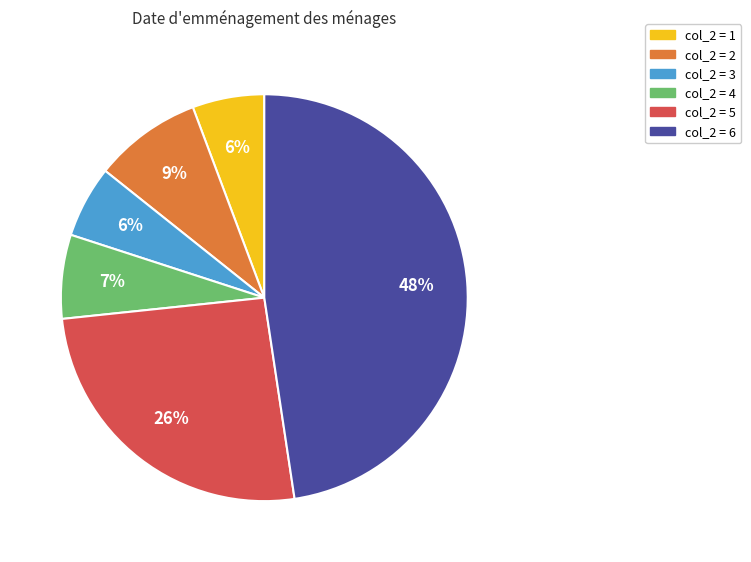

To the nearest percent, what is the average slice percentage?

17%